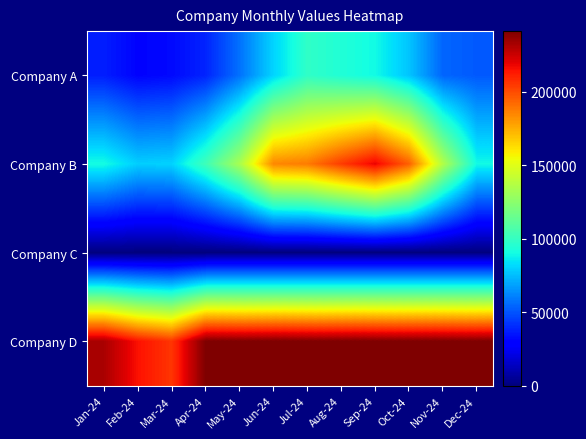

Reading right to left, what are all the values shown in this chart?

Company A: Dec-24=51571.0	Nov-24=54390.0	Oct-24=76953.0	Sep-24=89780.0	Aug-24=94097.0	Jul-24=98548.0	Jun-24=80677.0	May-24=57090.0	Apr-24=38755.0	Mar-24=32269.0	Feb-24=30670.0	Jan-24=37302.0
Company B: Dec-24=89724.0	Nov-24=136394.4	Oct-24=194838.0	Sep-24=218921.0	Aug-24=204144.0	Jul-24=187927.0	Jun-24=184697.0	May-24=133570.0	Apr-24=102888.0	Mar-24=80232.0	Feb-24=79309.0	Jan-24=90679.0
Company C: Dec-24=0.0	Nov-24=0.0	Oct-24=0.0	Sep-24=0.0	Aug-24=0.0	Jul-24=0.0	Jun-24=0.0	May-24=0.0	Apr-24=0.0	Mar-24=0.0	Feb-24=0.0	Jan-24=0.0
Company D: Dec-24=241352.0	Nov-24=241352.0	Oct-24=241352.0	Sep-24=241352.0	Aug-24=241352.0	Jul-24=241352.0	Jun-24=241352.0	May-24=241352.0	Apr-24=241352.0	Mar-24=205856.0	Feb-24=214871.0	Jan-24=232200.0